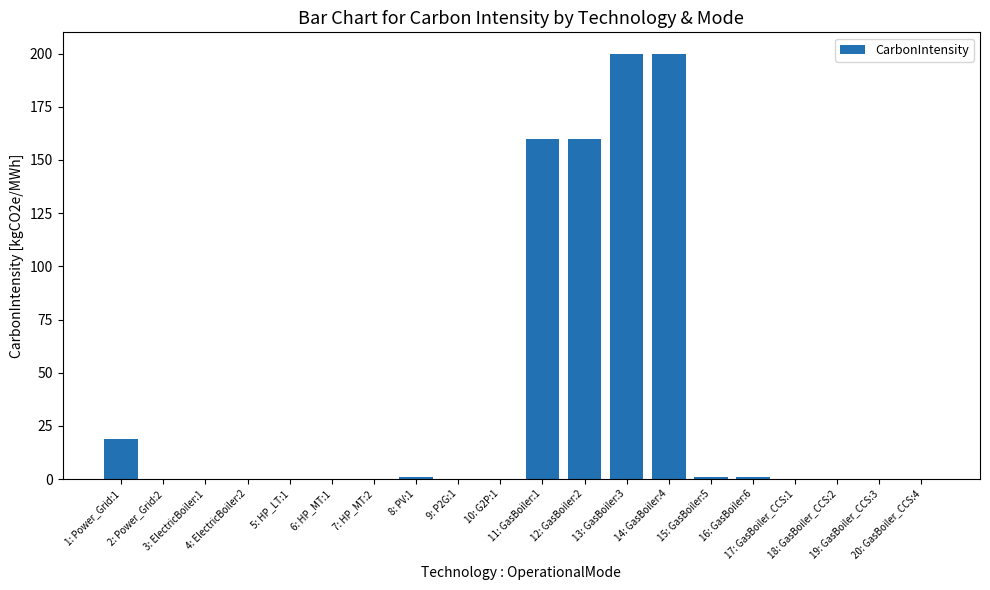

Reading left to right, list all the values displayed in this chart.

1: Power_Grid:1=19	2: Power_Grid:2=0	3: ElectricBoiler:1=0	4: ElectricBoiler:2=0	5: HP_LT:1=0	6: HP_MT:1=0	7: HP_MT:2=0	8: PV:1=1	9: P2G:1=0	10: G2P:1=0	11: GasBoiler:1=160	12: GasBoiler:2=160	13: GasBoiler:3=200	14: GasBoiler:4=200	15: GasBoiler:5=1	16: GasBoiler:6=1	17: GasBoiler_CCS:1=0	18: GasBoiler_CCS:2=0	19: GasBoiler_CCS:3=0	20: GasBoiler_CCS:4=0